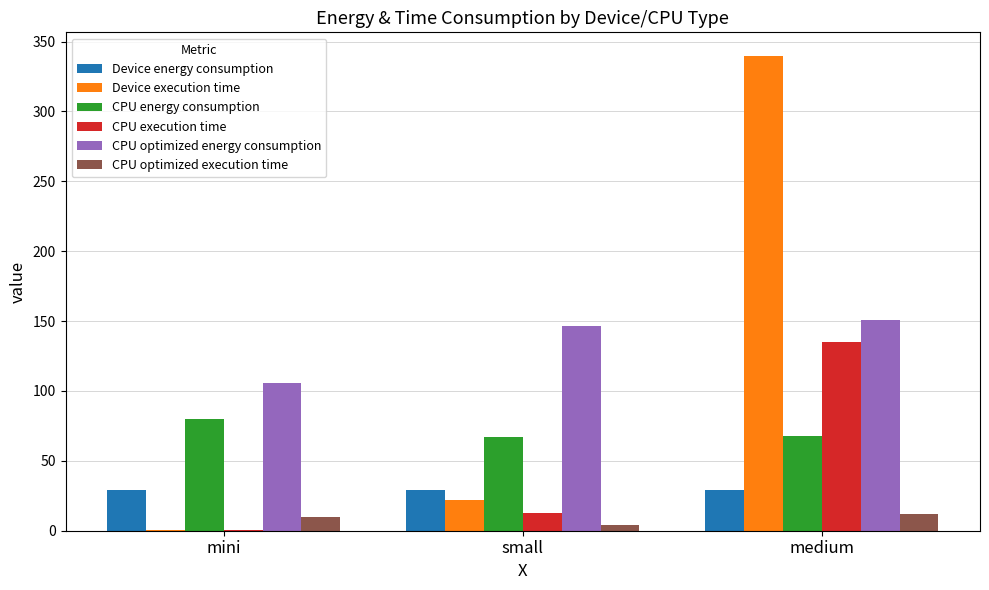

What is the greatest value displayed?

339.6